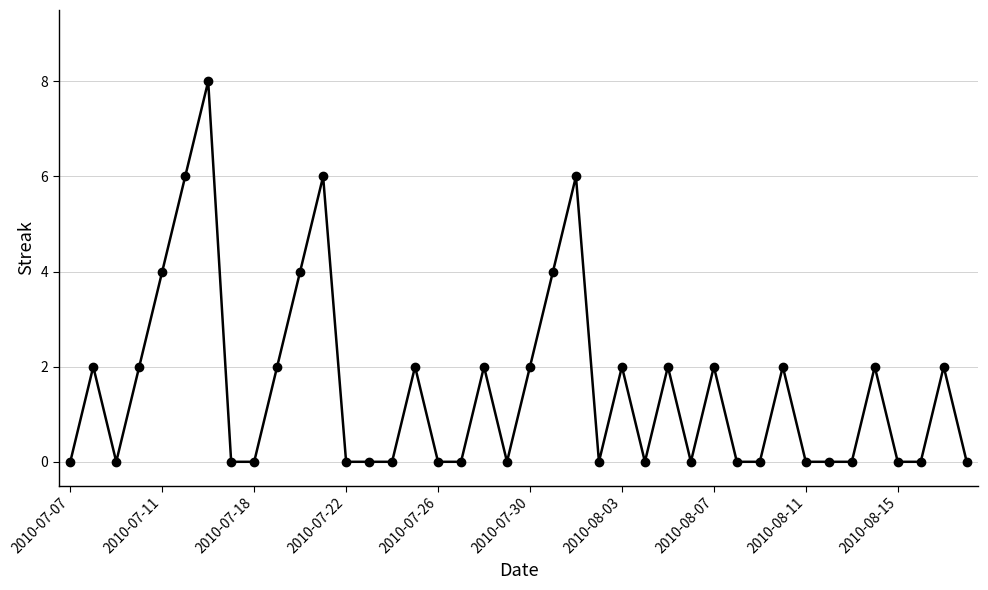

What is the sum of all values?

62